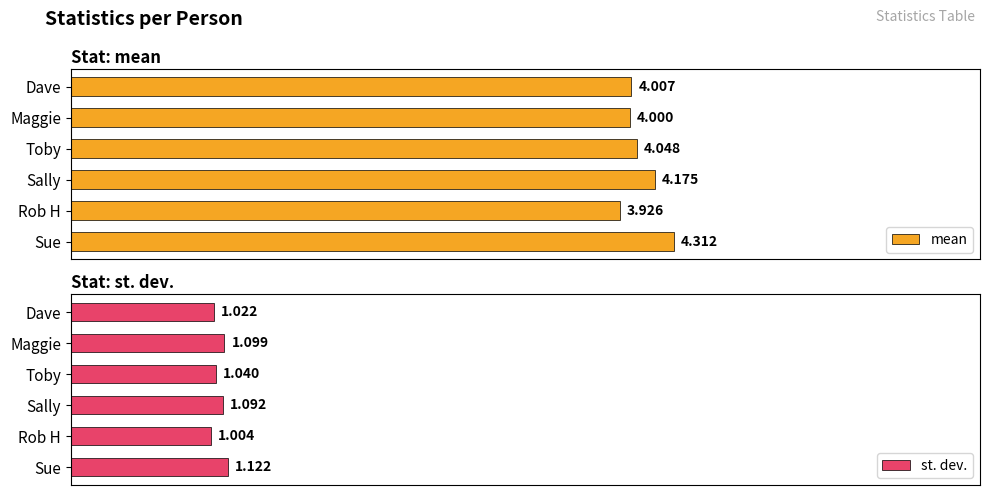

At which label does mean reach its peak?

Sue